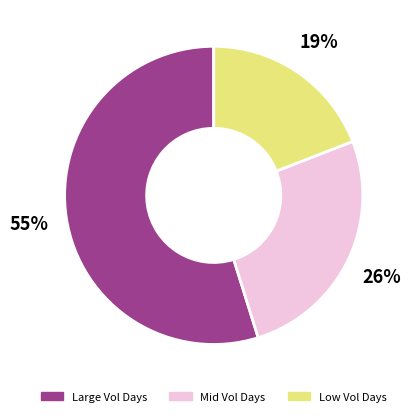

To the nearest percent, what is the average slice percentage?

33%